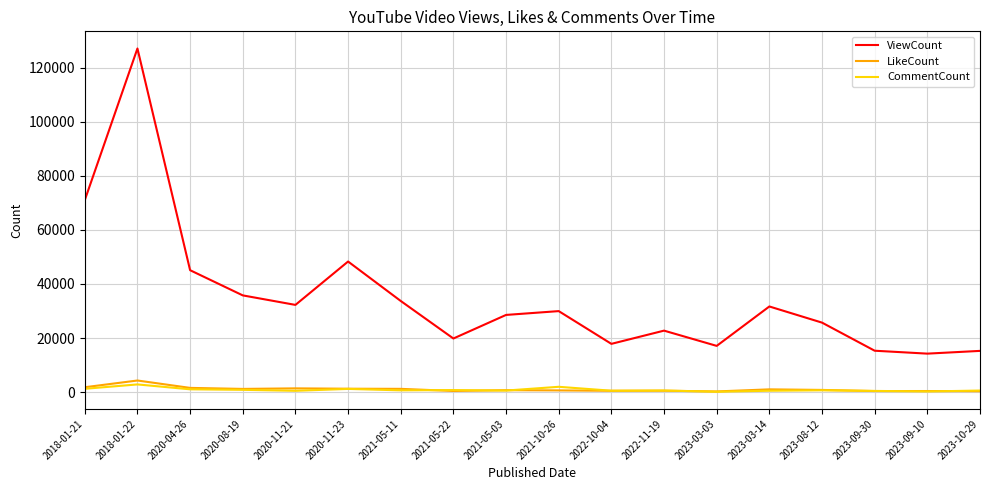

At how many categories does at least one series exceed 112073?

1